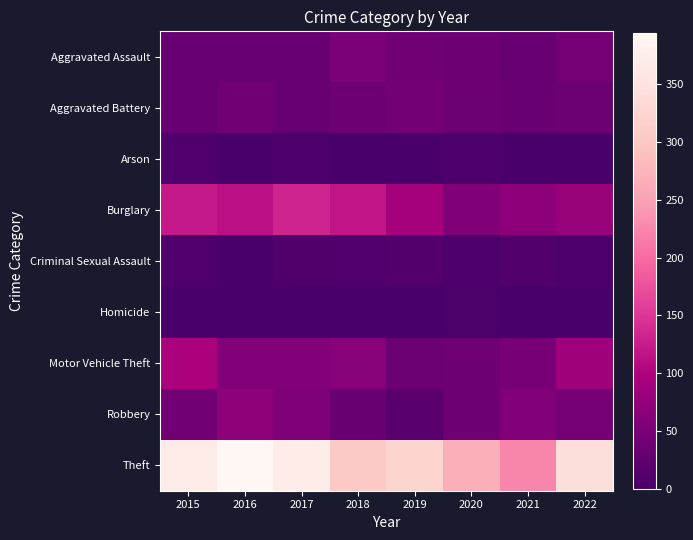

How many distinct data groups are displayed?

9